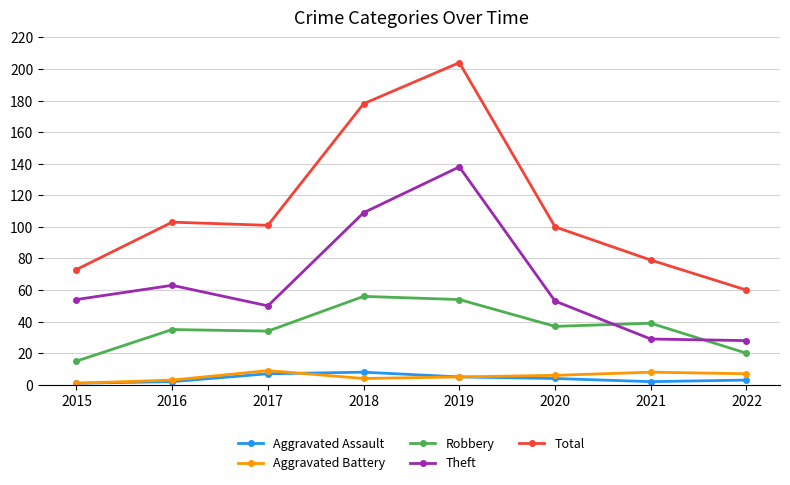

True or false: Aggravated Assault and Total intersect in this chart.

False